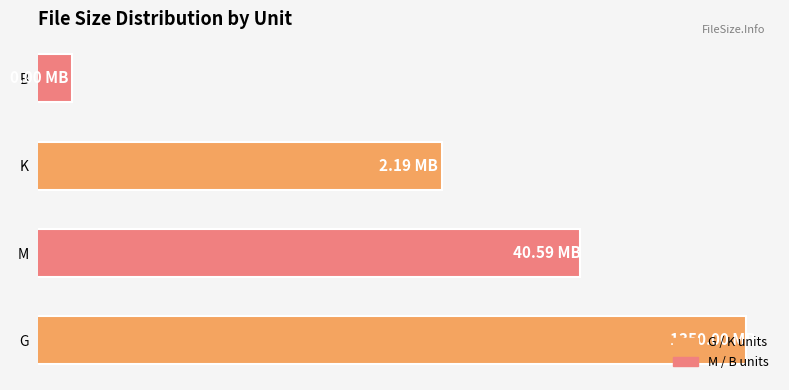

Are the bars horizontal?

Yes